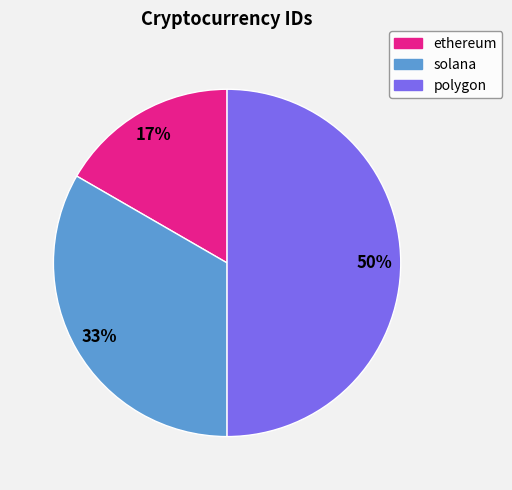

Does ethereum represent more than half of the total?

No